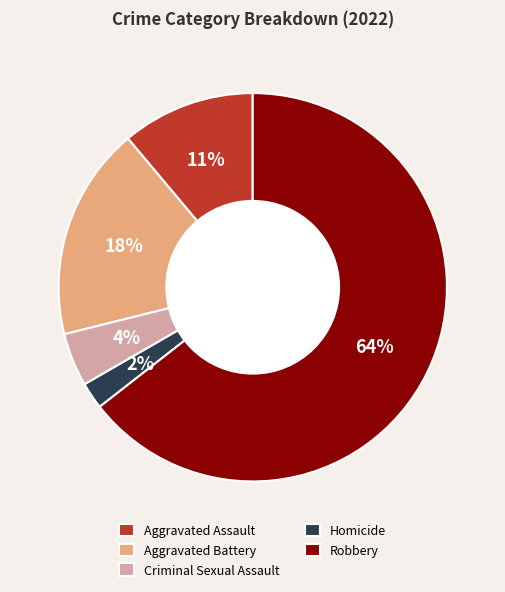

Is there a majority slice in this chart?

Yes